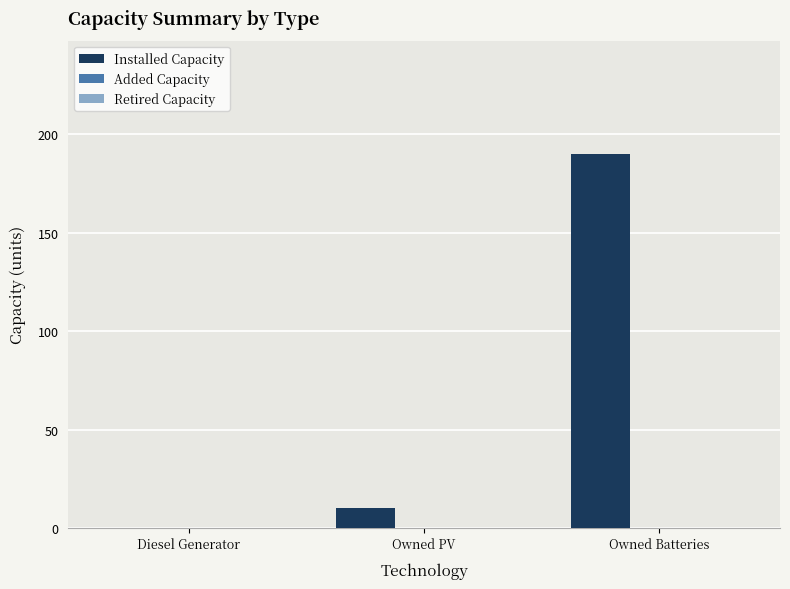

What is the approximate value at Owned Batteries?

190